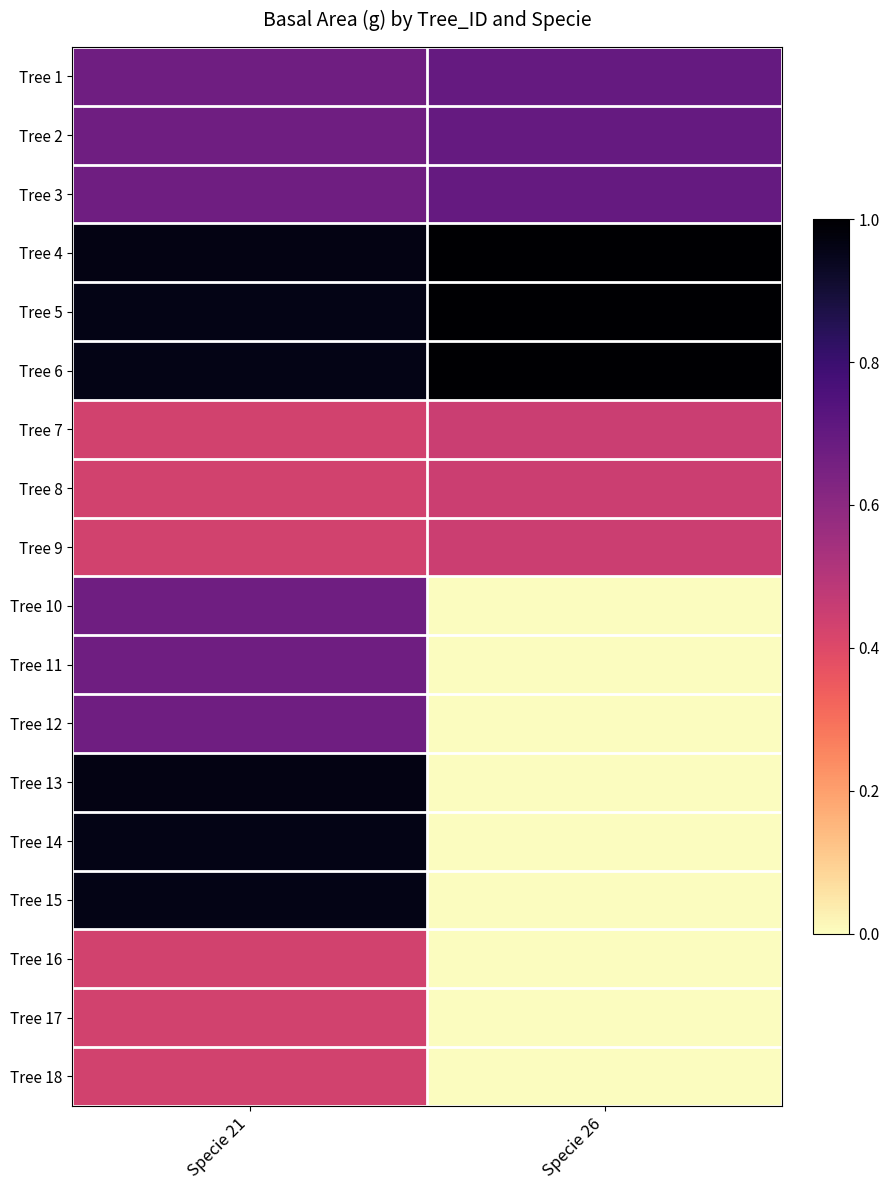

What is the spread (max minus min) of values at Specie 26?

1.0